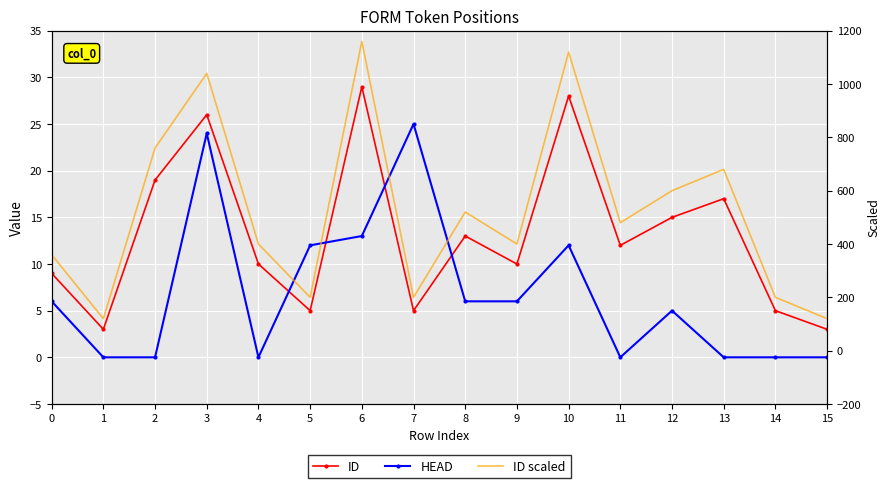

How many values in the ID series are below 12?

8